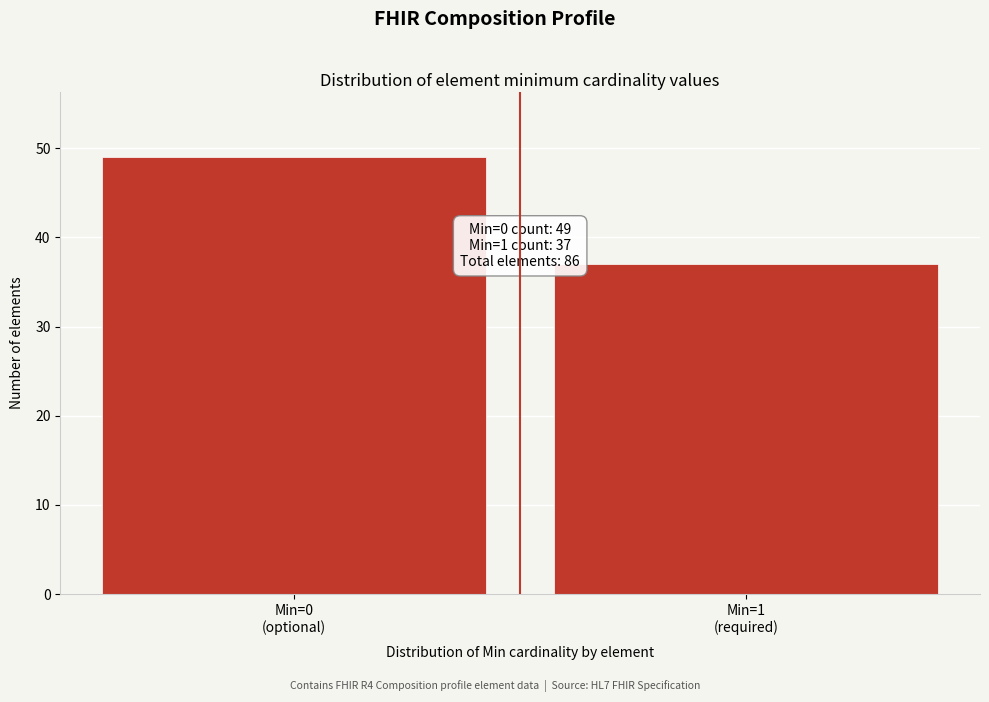

Reading left to right, what are all the values shown in this chart?

49	37